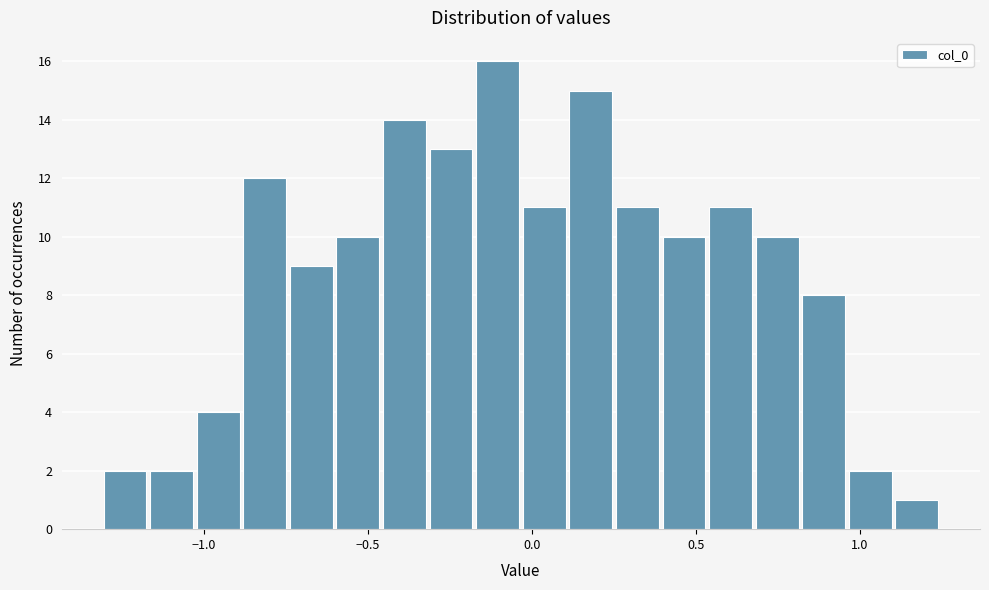

Around what value on the x-axis is the tallest bar? Give the approximate position of its centre, as read against the axis.

-0.10